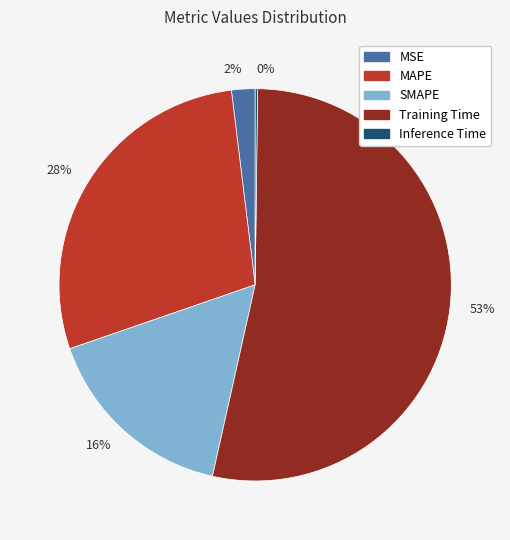

To the nearest percent, what is the difference between the 2% and 28% slice percentages?

26%